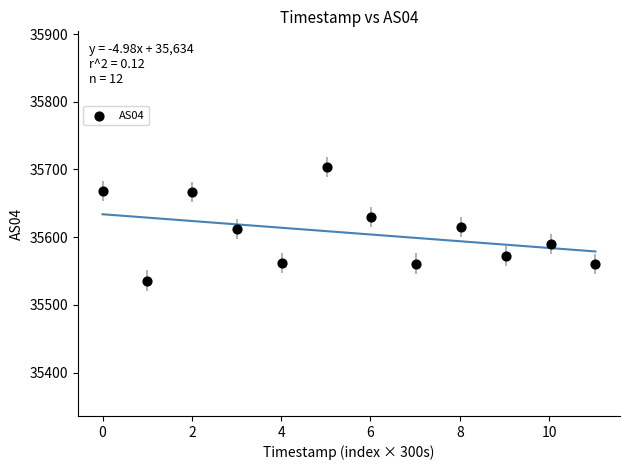

What is the average Y value?

35606